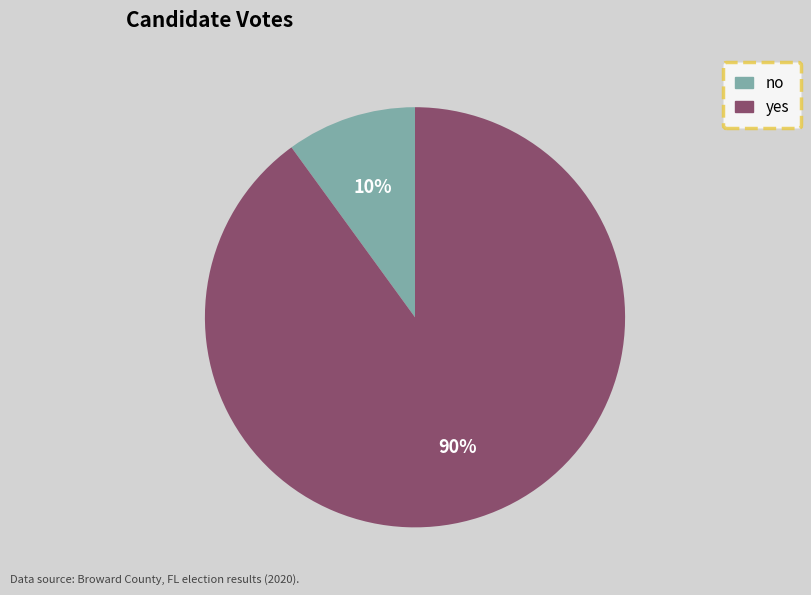

Between no and yes, which is larger?

yes